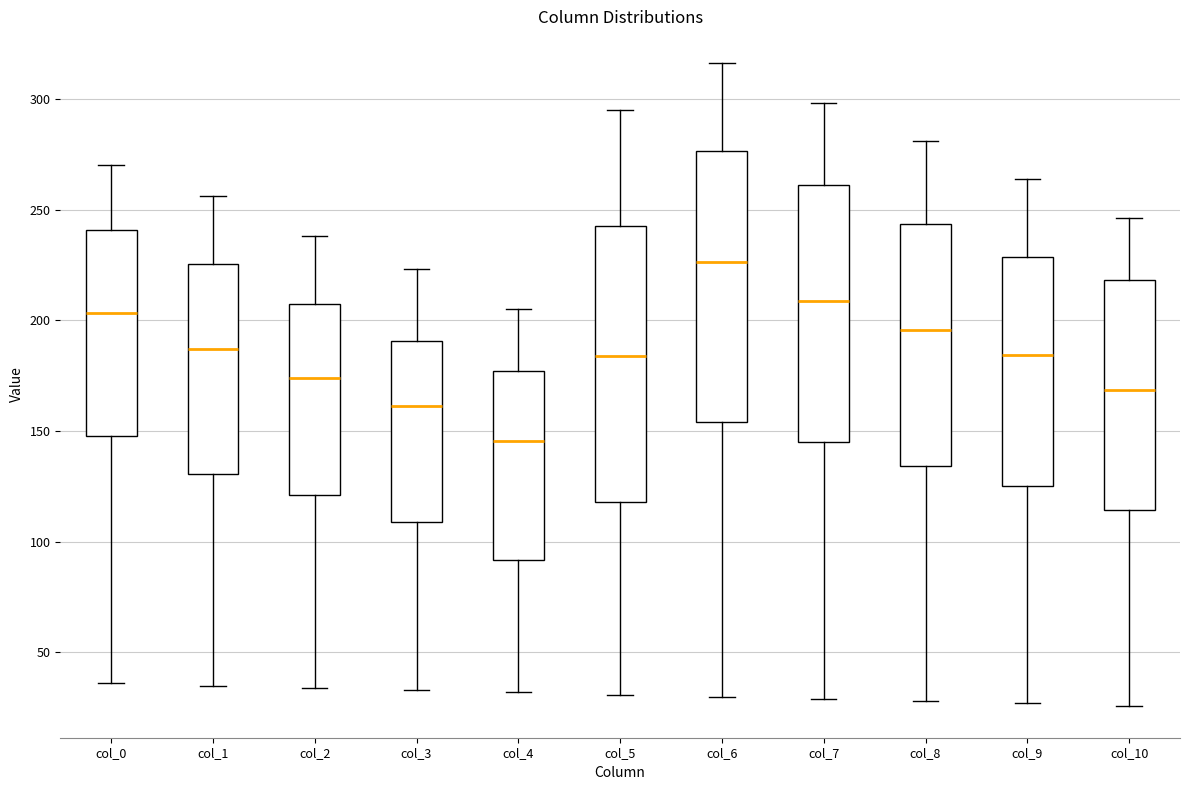

Reading left to right, read every box against the y-axis: the position of its median line, the range the box covers, and the ends of its whiskers. The values are not printed on the chart, so give them approximately, as read against the axis.

col_0: median 205, box 150 to 240, whiskers 35 to 270
col_1: median 185, box 130 to 225, whiskers 35 to 255
col_2: median 175, box 120 to 205, whiskers 35 to 240
col_3: median 160, box 110 to 190, whiskers 35 to 225
col_4: median 145, box 90 to 175, whiskers 30 to 205
col_5: median 185, box 120 to 245, whiskers 30 to 295
col_6: median 225, box 155 to 275, whiskers 30 to 315
col_7: median 210, box 145 to 260, whiskers 30 to 300
col_8: median 195, box 135 to 245, whiskers 30 to 280
col_9: median 185, box 125 to 230, whiskers 25 to 265
col_10: median 170, box 115 to 220, whiskers 25 to 245